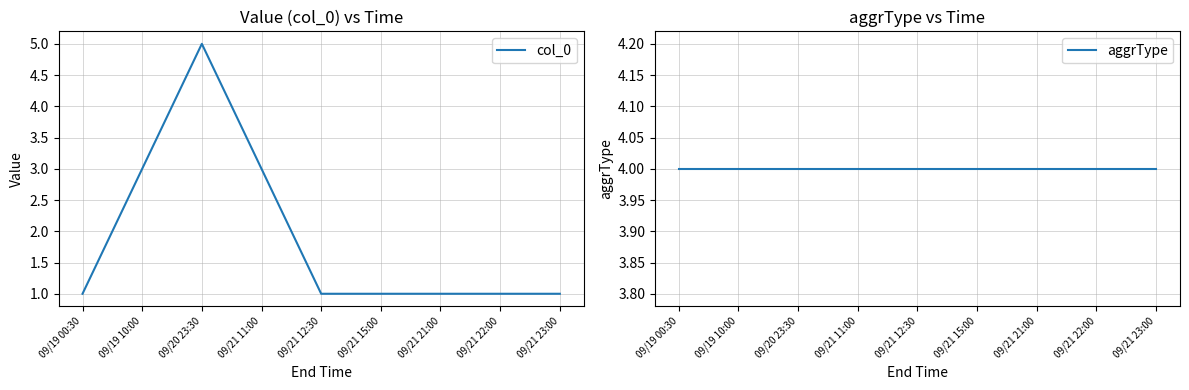

Does the chart display data point markers on the line(s)?

No